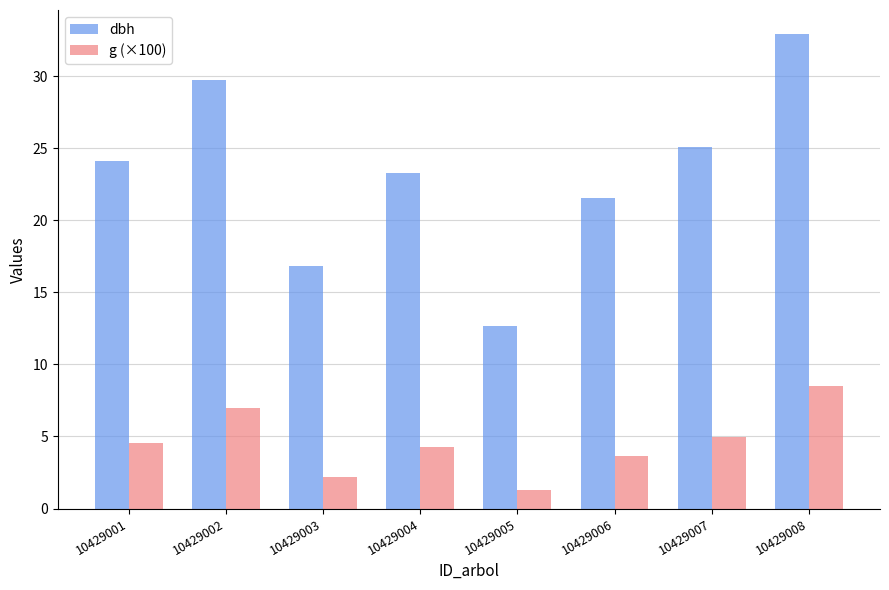

How many categories are shown in the chart?

8